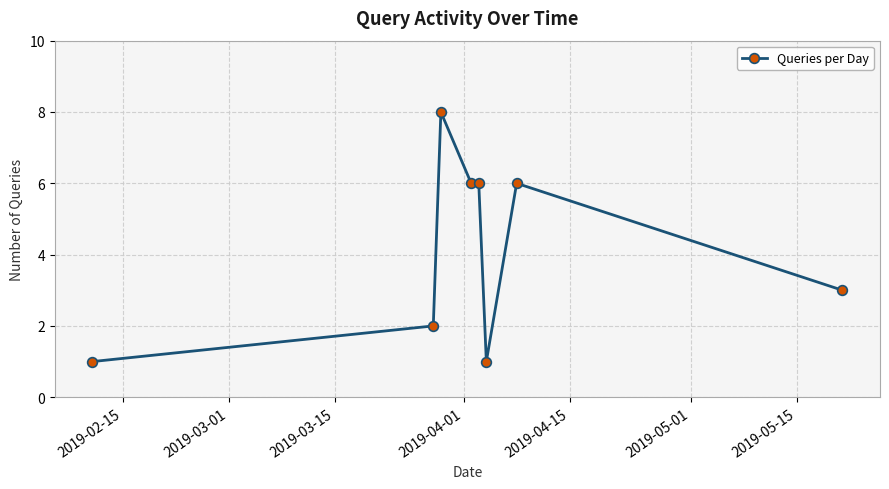

What is the average value?

4